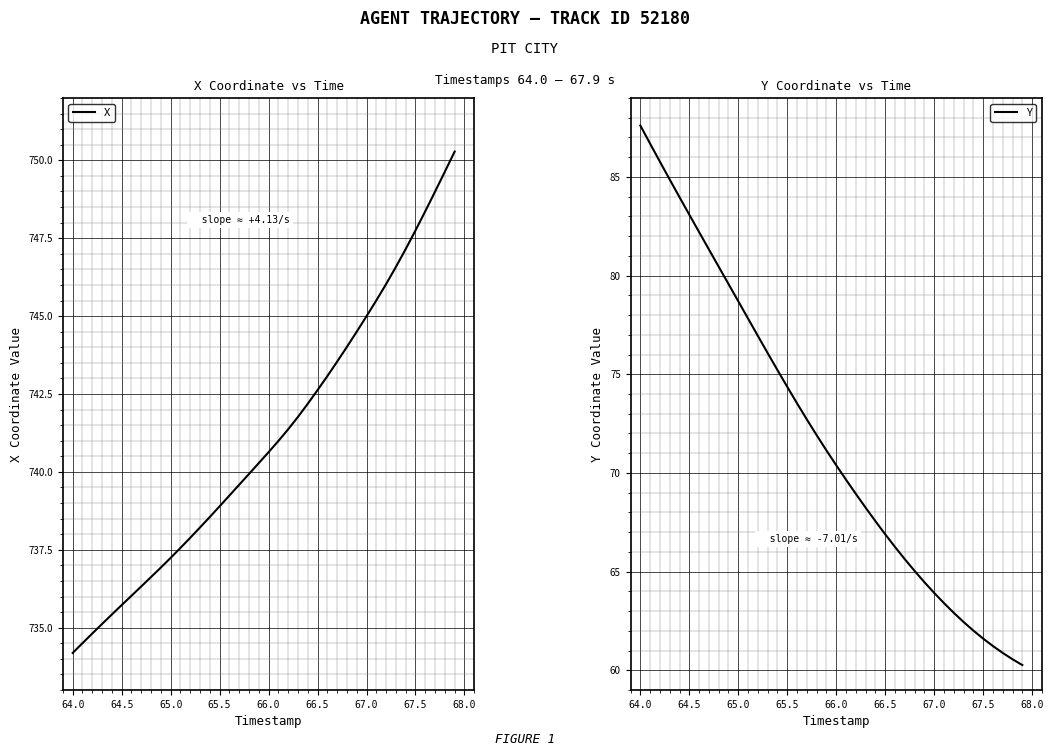

Does the chart display data point markers on the line(s)?

No